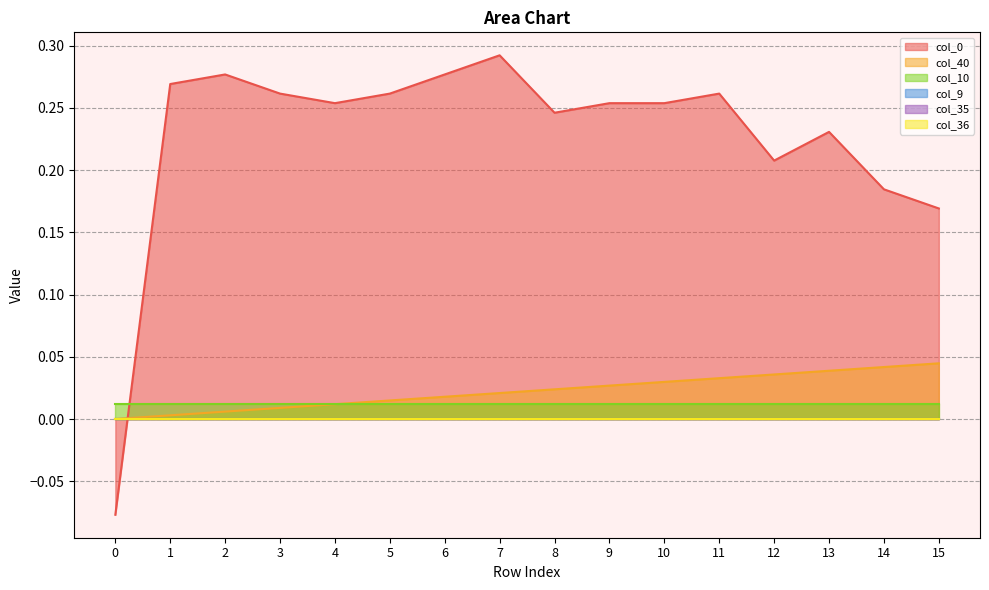

Rank the categories by col_36 value from lowest to highest.

0, 1, 2, 3, 4, 5, 6, 7, 8, 9, 10, 11, 12, 13, 14, 15